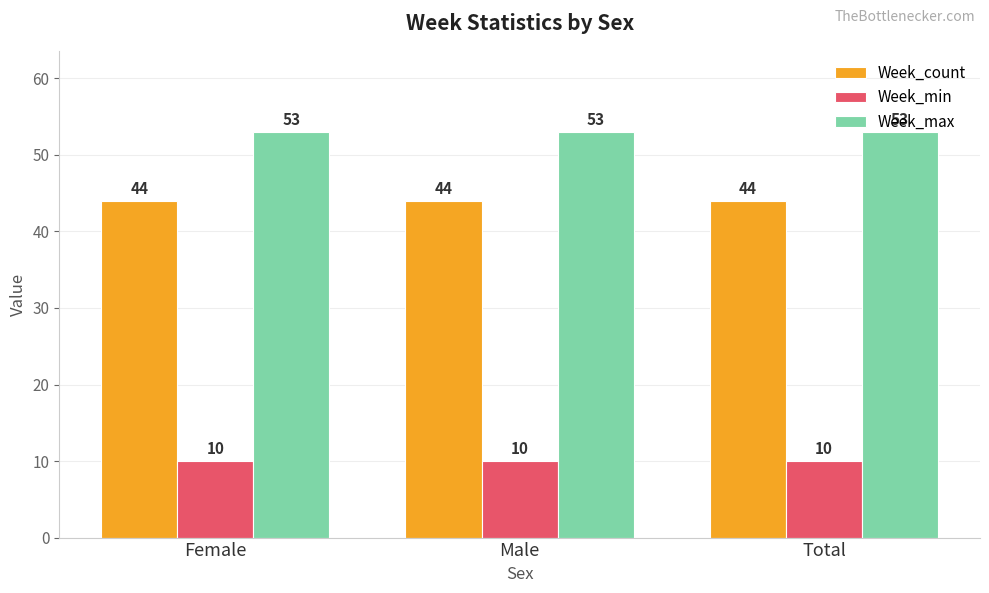

What is the spread (max minus min) of values at Female?

43